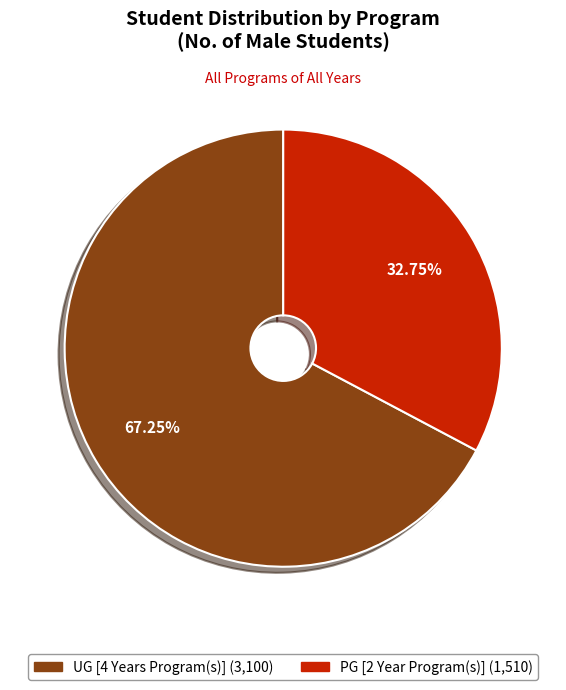

To the nearest percent, what is the combined percentage of UG [4 Years Program(s)] and PG [2 Year Program(s)]?

100%